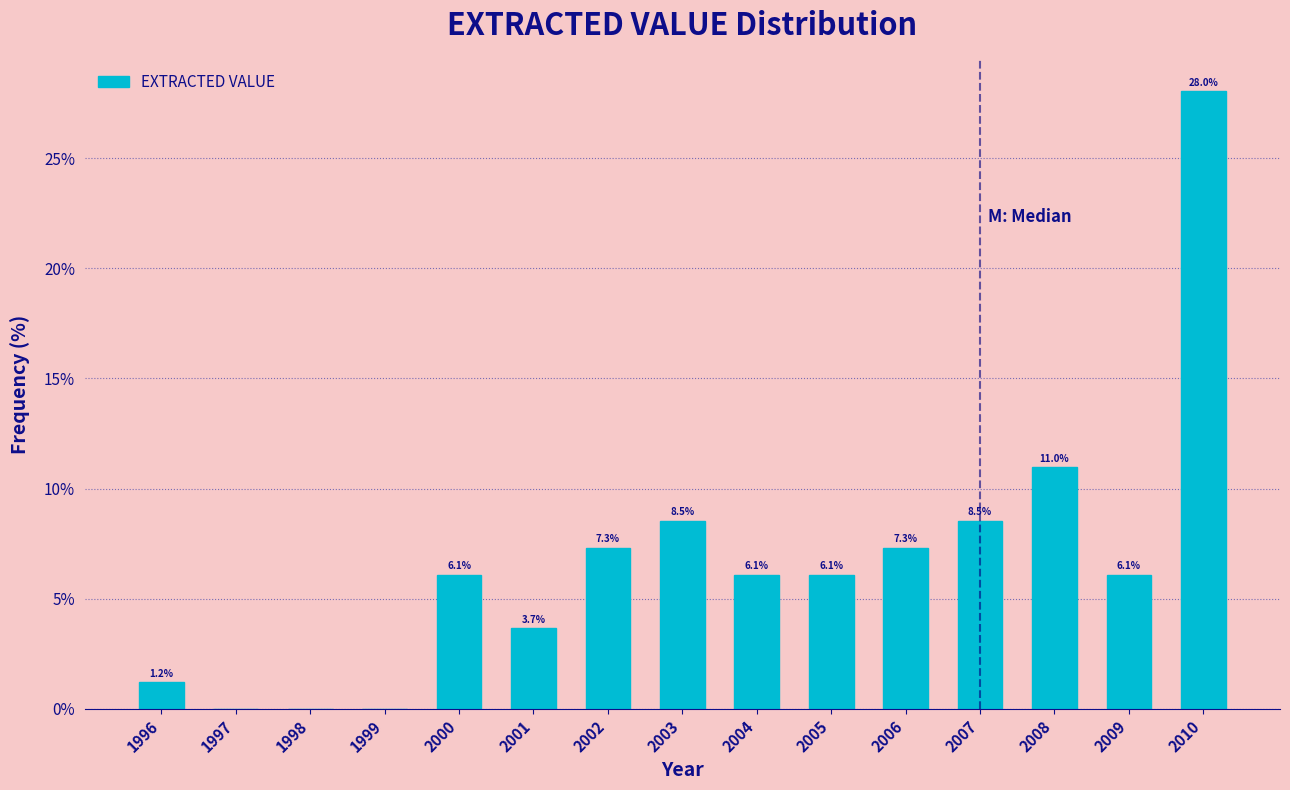

Reading right to left, transcribe all the data shown in this chart.

2010=28.0	2009=6.1	2008=11.0	2007=8.5	2006=7.3	2005=6.1	2004=6.1	2003=8.5	2002=7.3	2001=3.7	2000=6.1	1999=0.0	1998=0.0	1997=0.0	1996=1.2